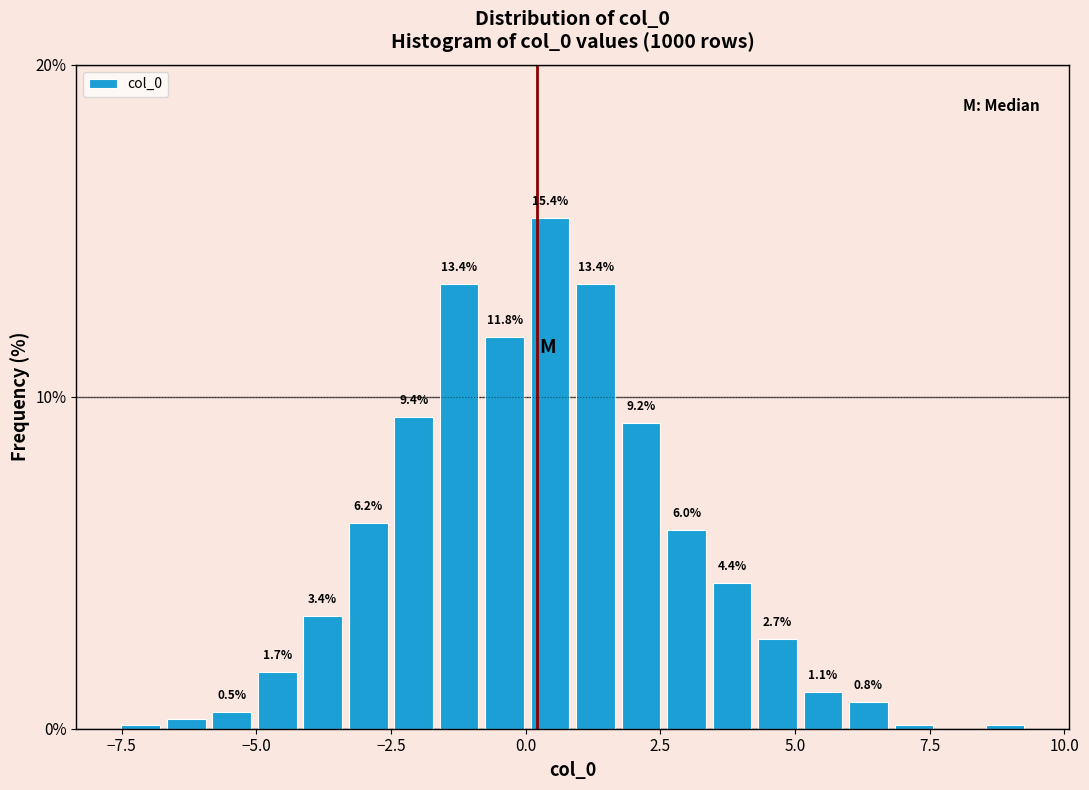

Around what value on the x-axis is the tallest bar? Give the approximate position of its centre, as read against the axis.

0.5